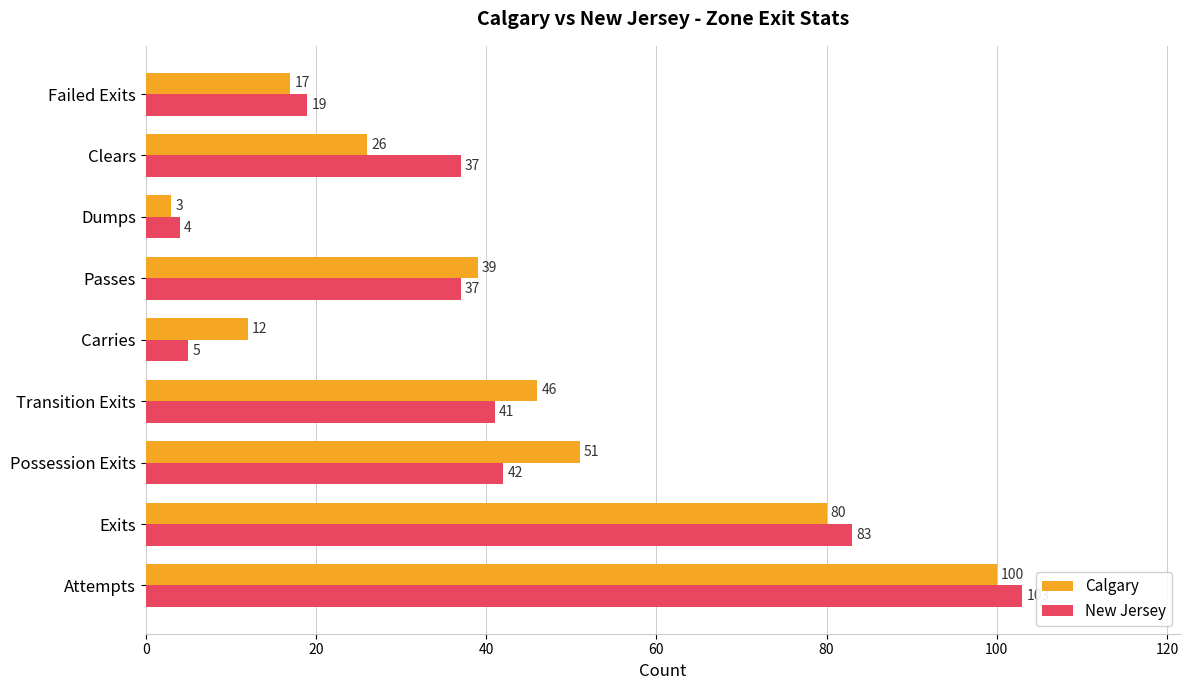

What is the highest value of the Calgary series?

100